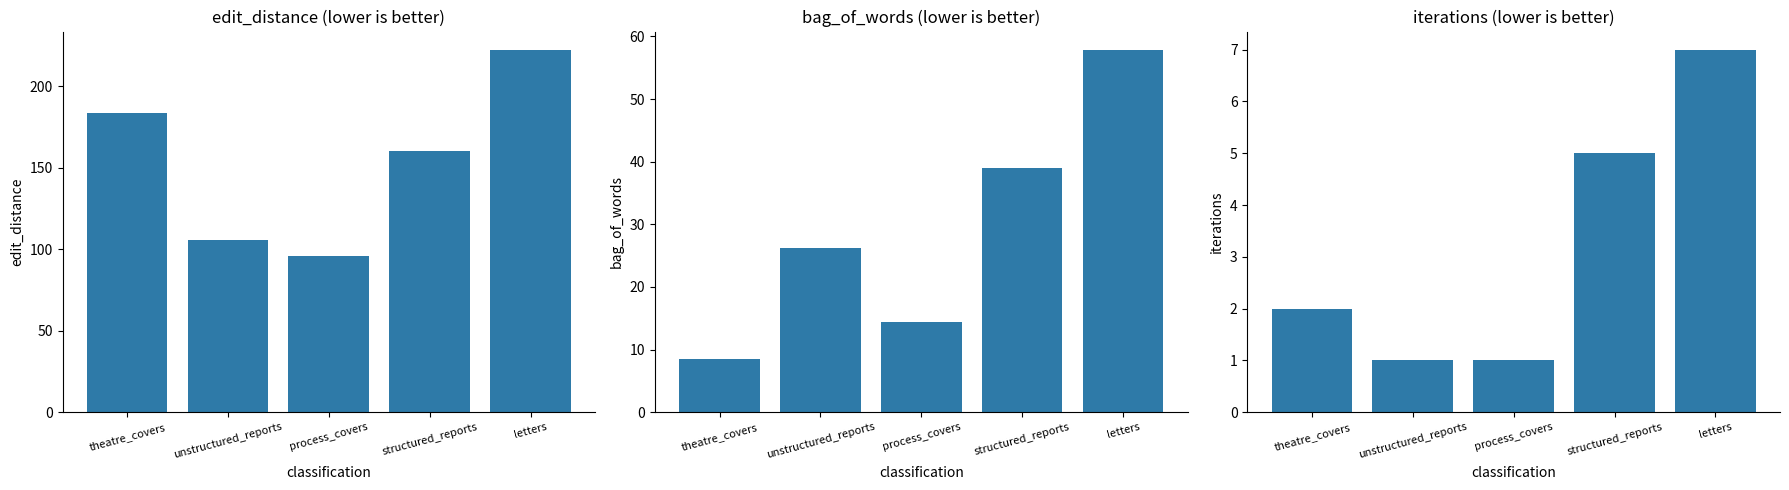

How many values in the edit_distance series exceed 160?

3